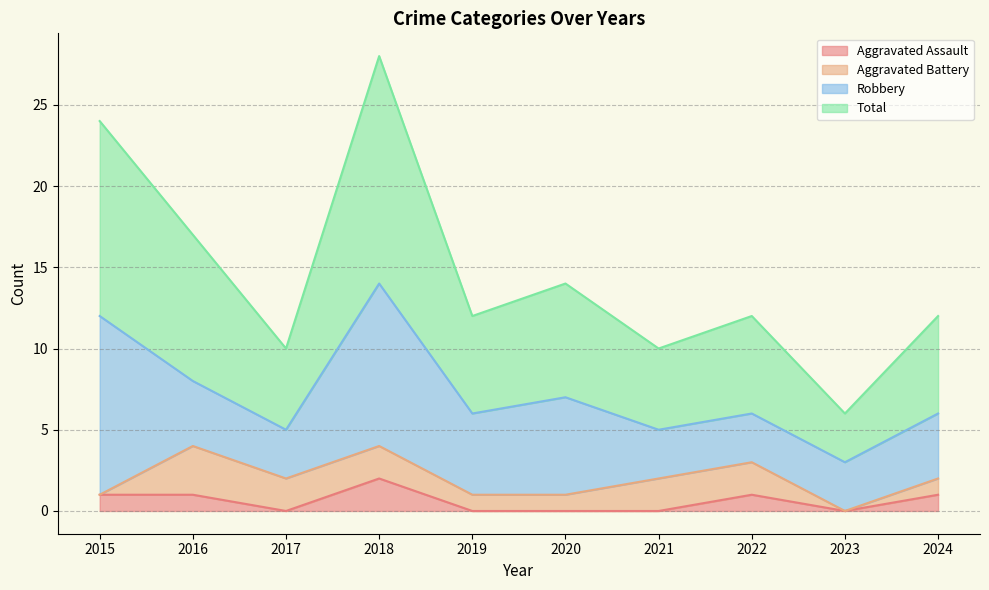

Where does the Aggravated Assault series first go above 1?

2018